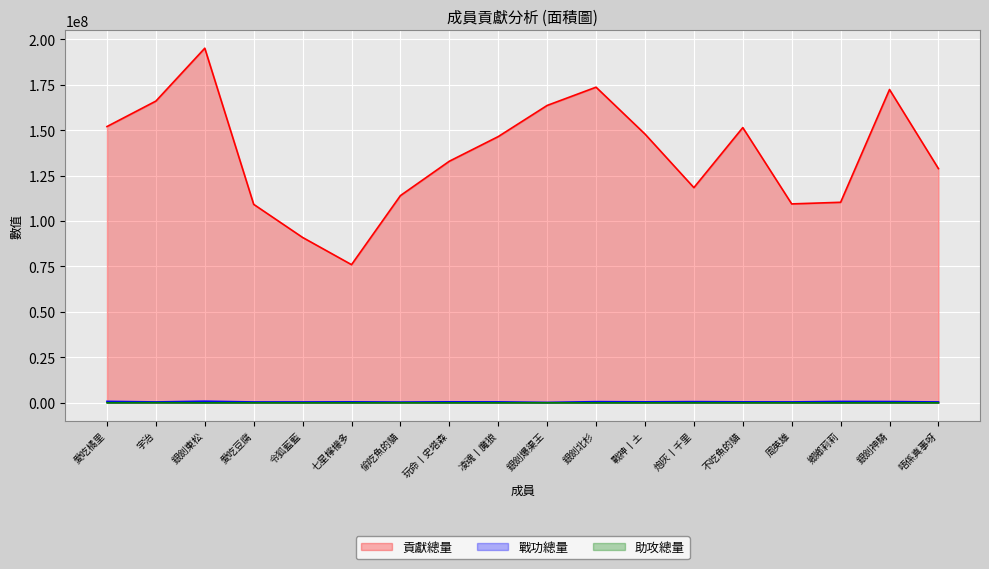

How many categories are shown in the chart?

18